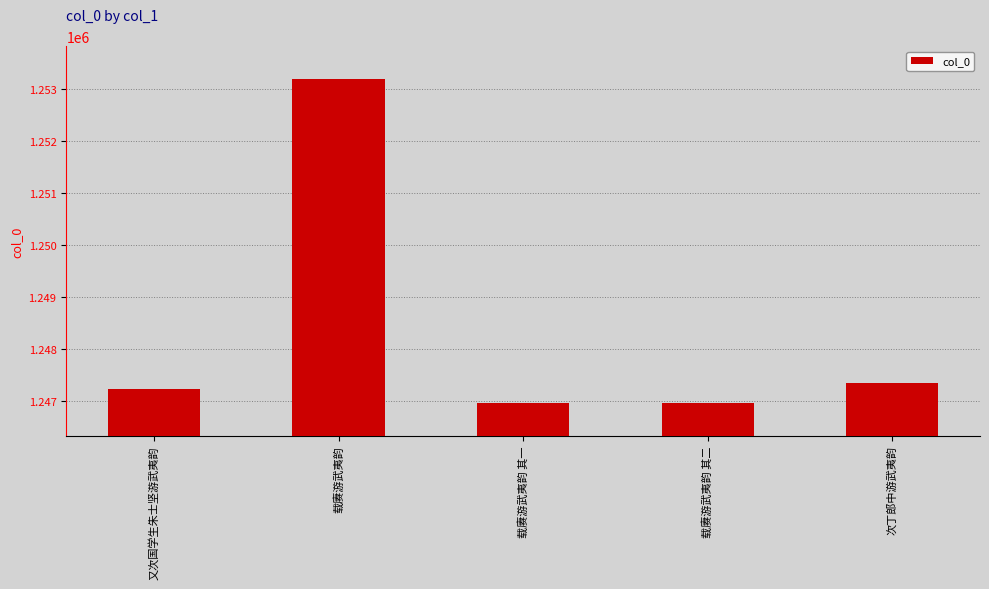

How many distinct data groups are displayed?

1